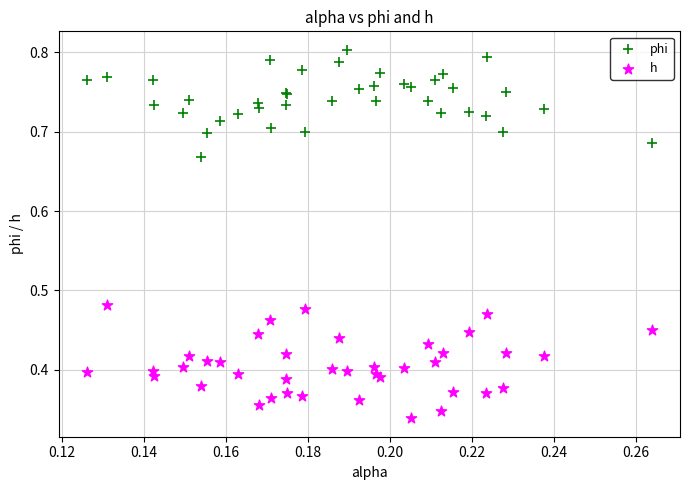

Which series reaches the maximum Y coordinate?

phi